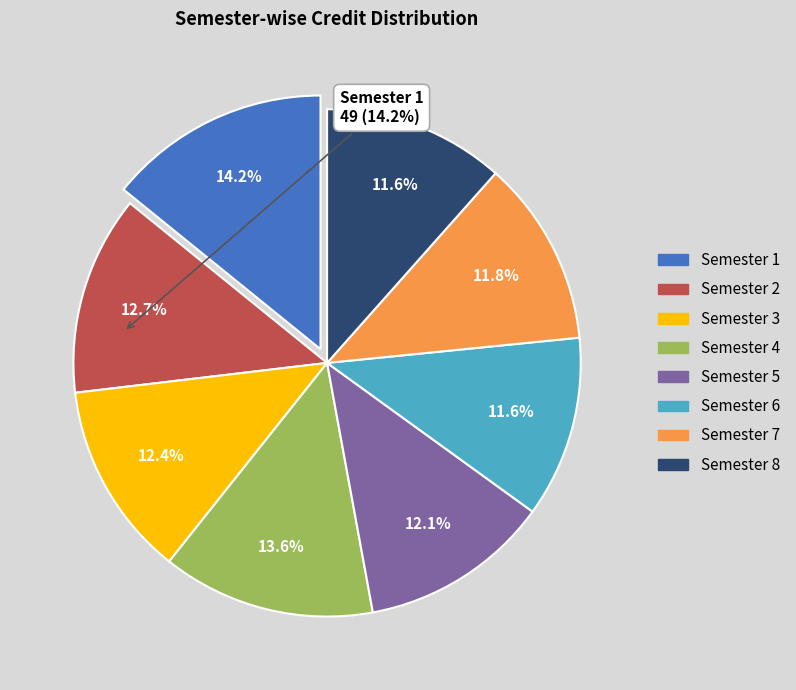

How many segments does this pie chart have?

8